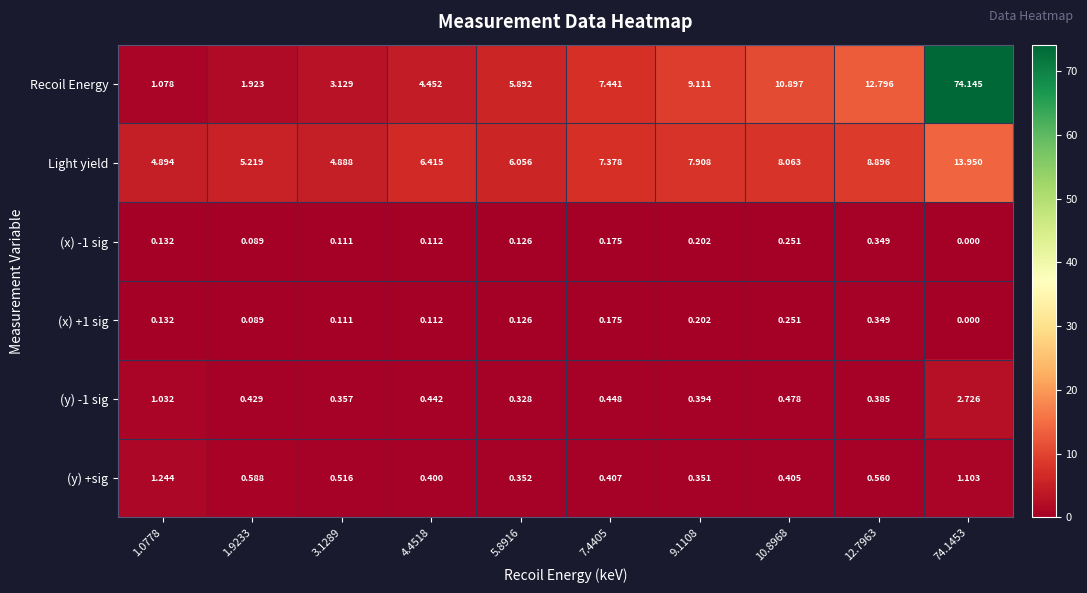

Which series changed the most between 1.0778 and 1.9233?

Recoil Energy